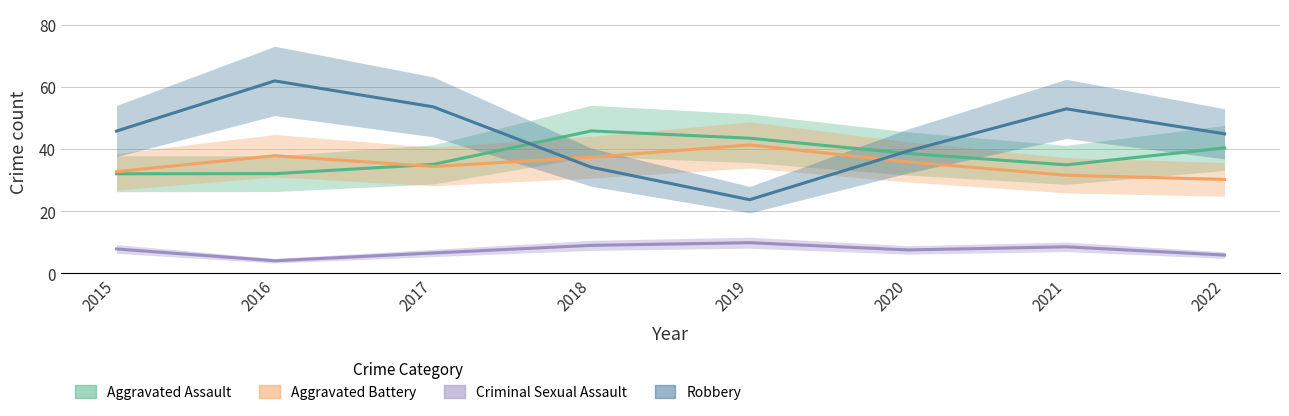

Where is the first local minimum for Criminal Sexual Assault?

2016